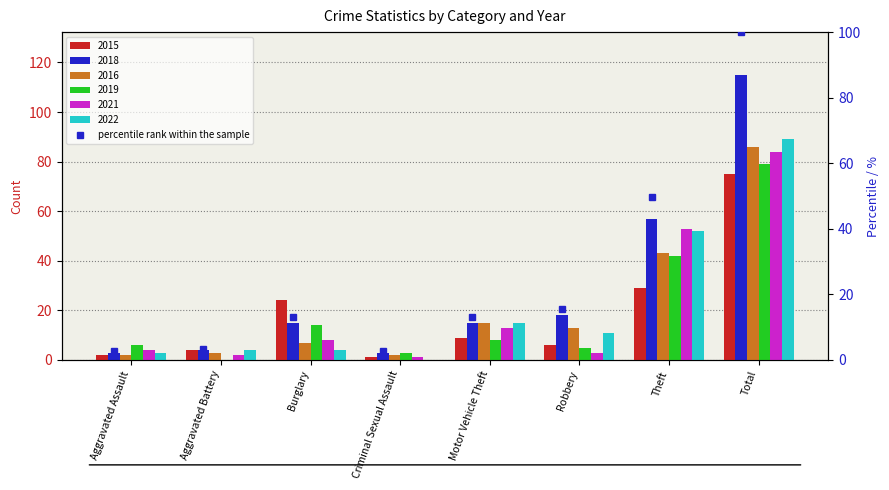

What is the minimum value shown in the chart?

2.6